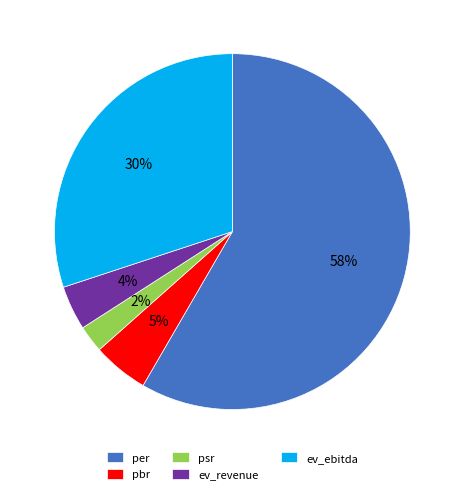

The per slice represents 58% of the pie. True or false?

True